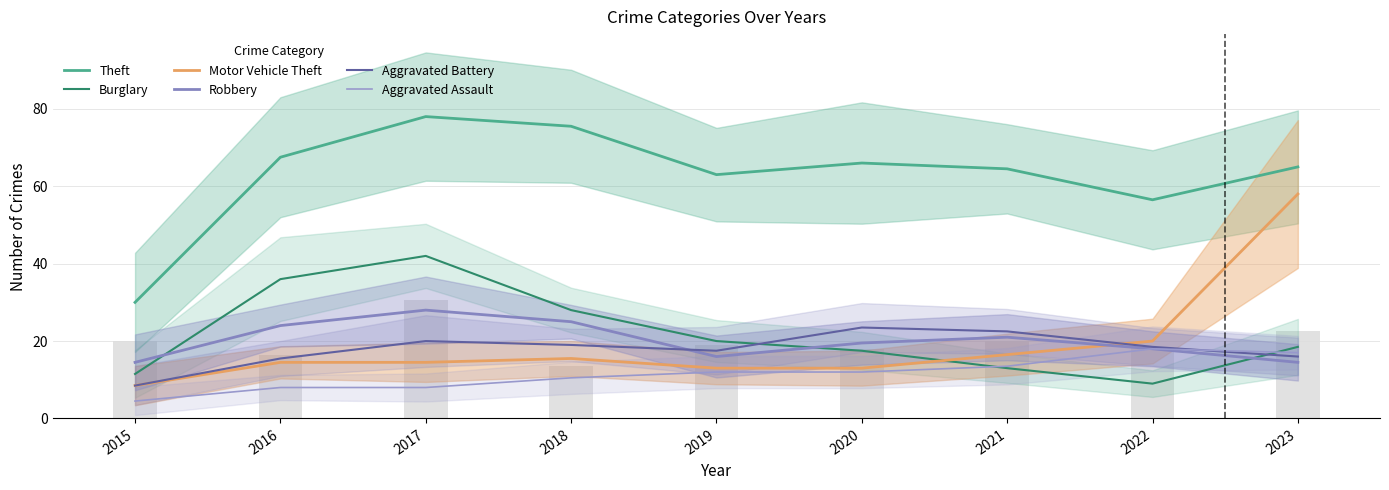

What is the total value across all series at 2017?

190.5